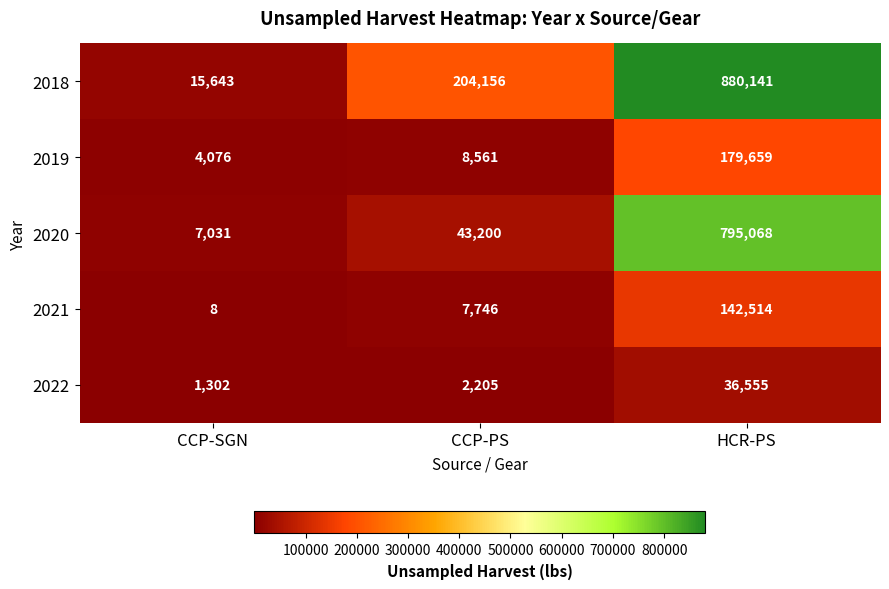

Between CCP-SGN and HCR-PS, which series saw the biggest shift?

2018